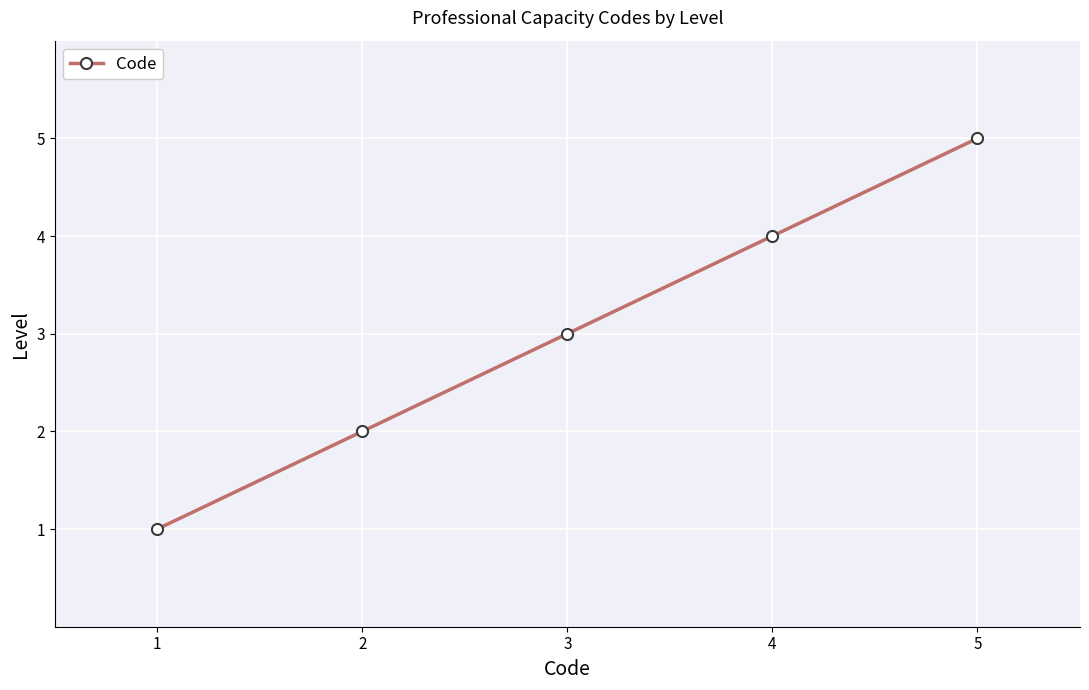

What is the sum of all values?

15